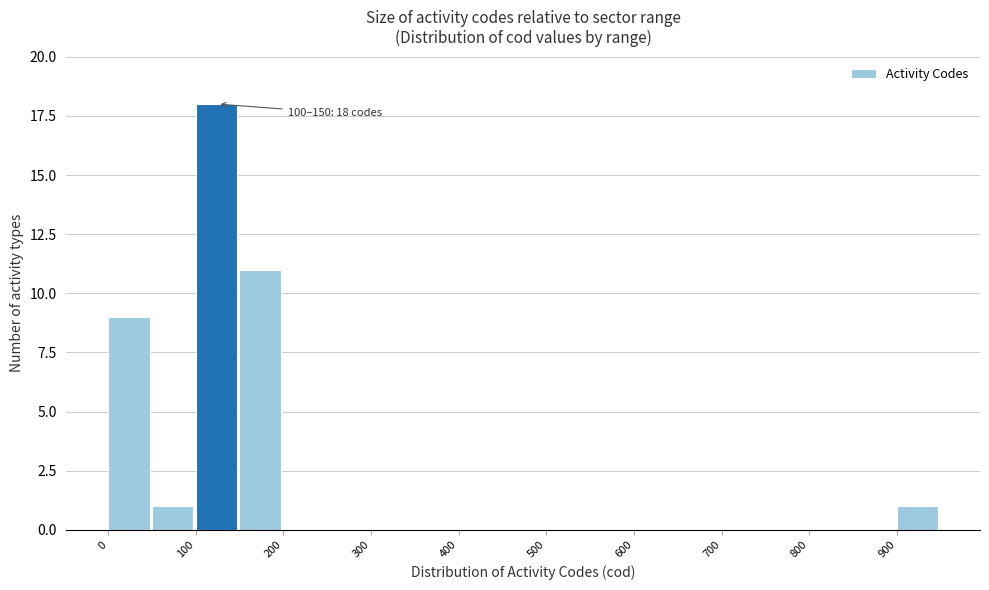

Over which range of the x-axis is the bar tallest?

100 to 150